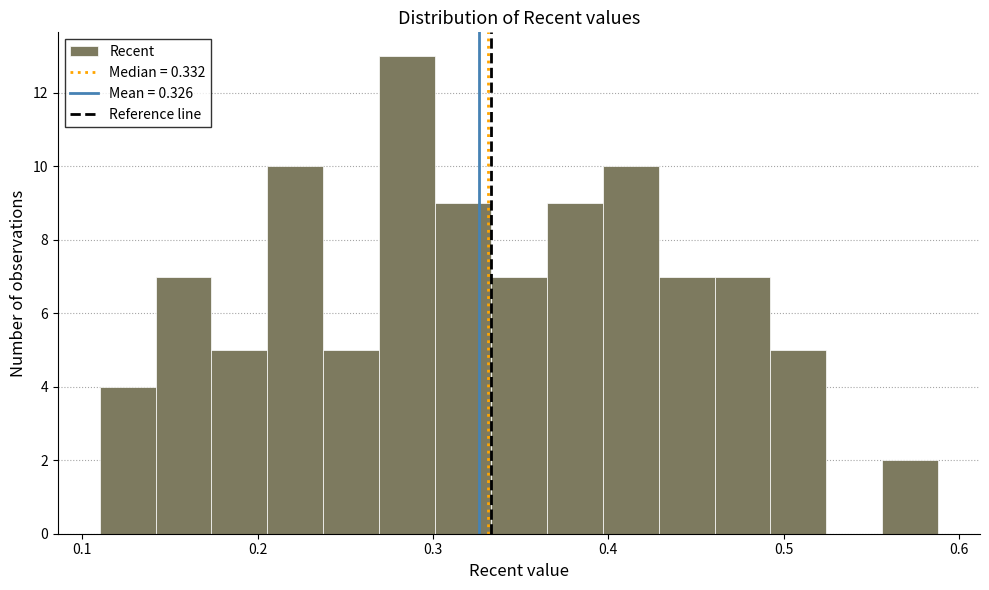

Around what value on the x-axis is the tallest bar? Give the approximate position of its centre, as read against the axis.

0.29